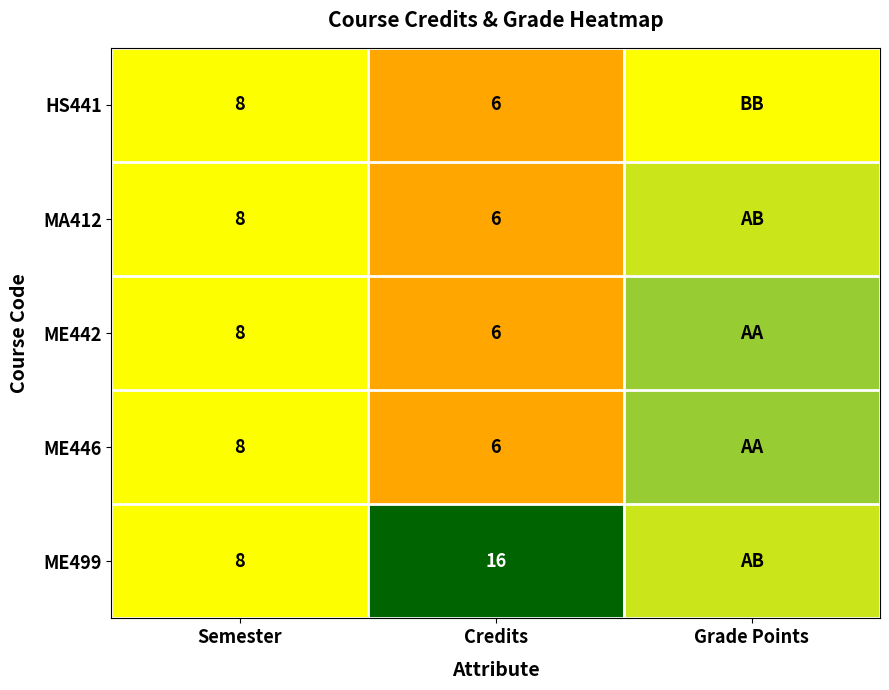

What is the total value across all series at Credits?

40